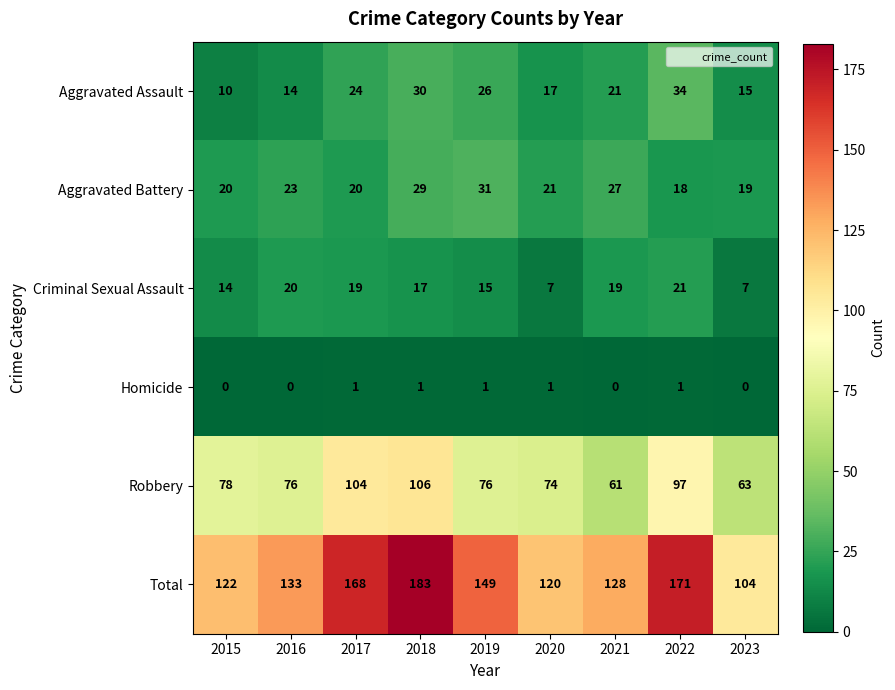

The value of Aggravated Assault at 2016 is 23. True or false?

False